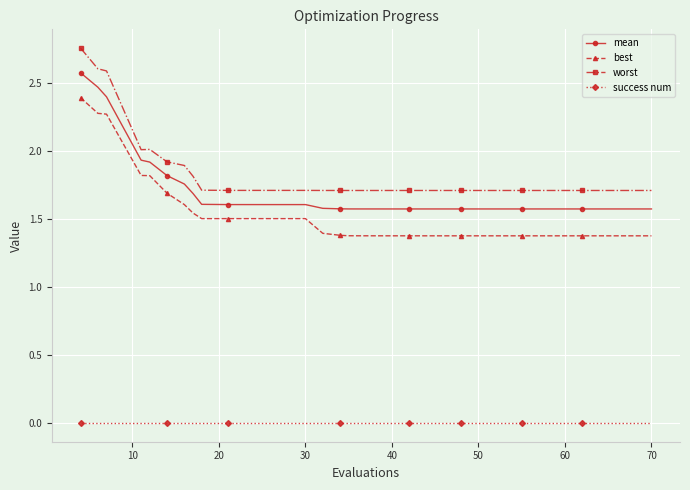

What is the value of the mean point at the 13th from the left?

1.6